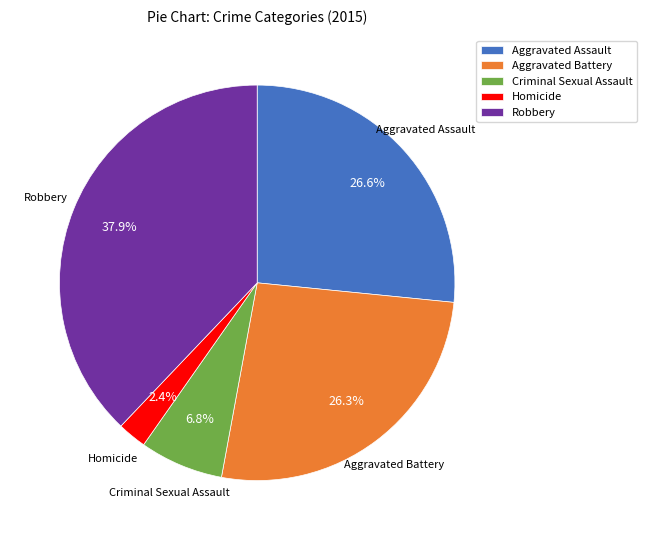

To the nearest percent, what is the combined percentage of Criminal Sexual Assault and Aggravated Assault?

33%